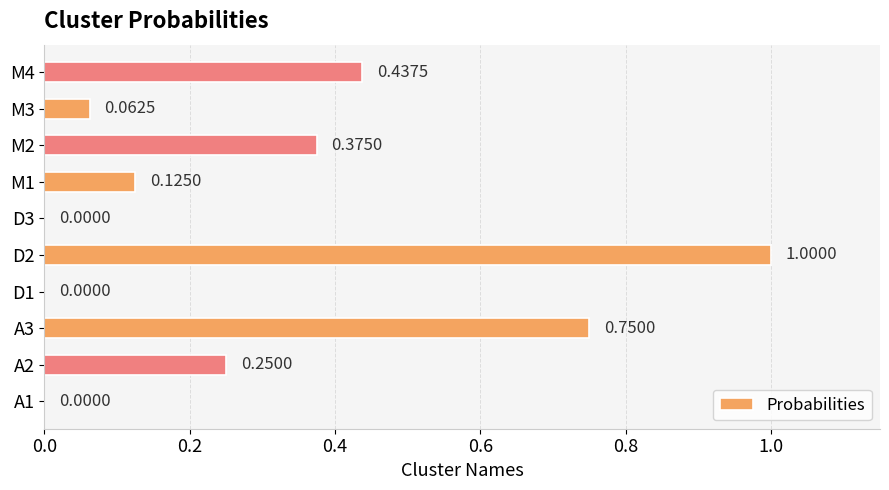

Which has a higher value, D3 or M4?

M4